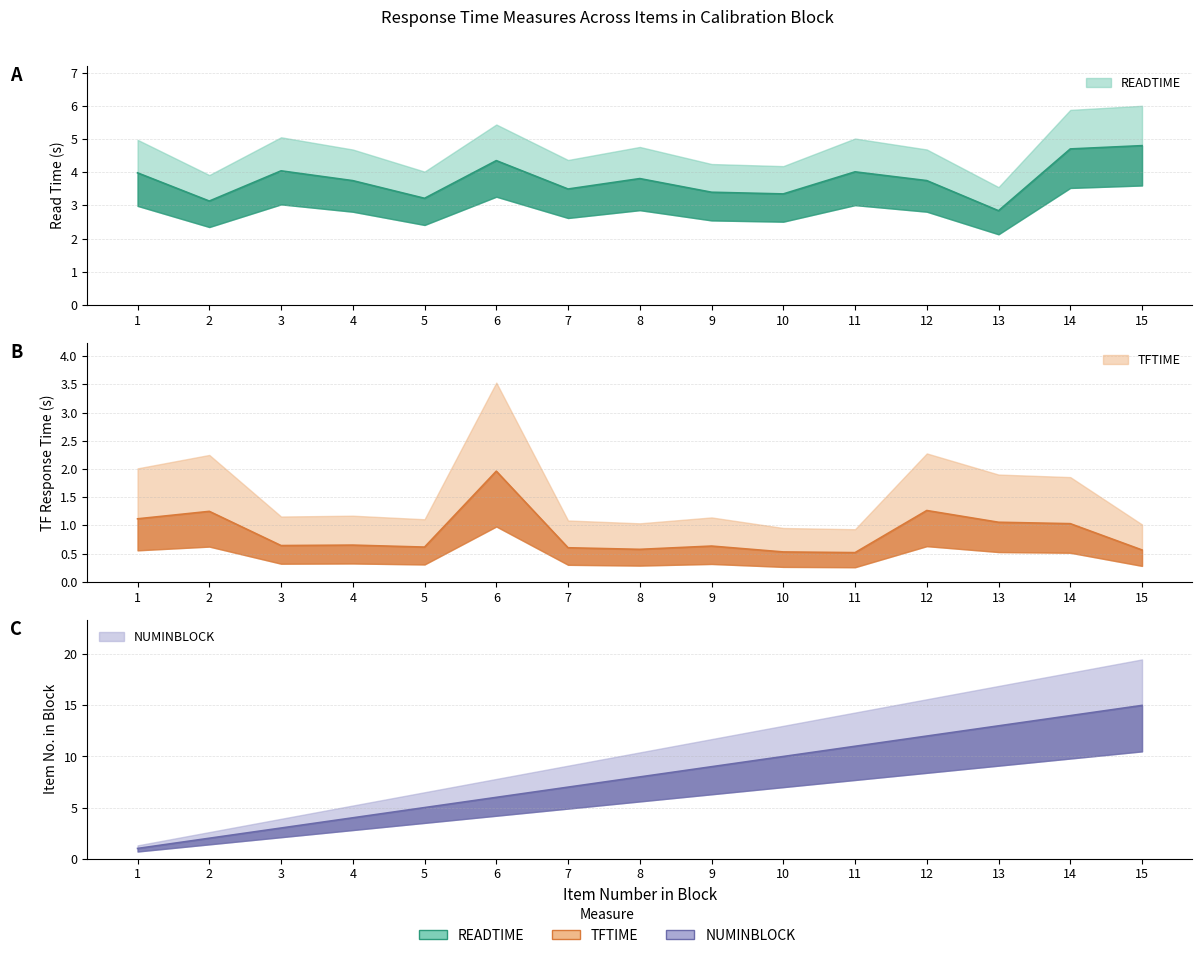

What is the value of the TFTIME point at the 13th from the left?

1.1